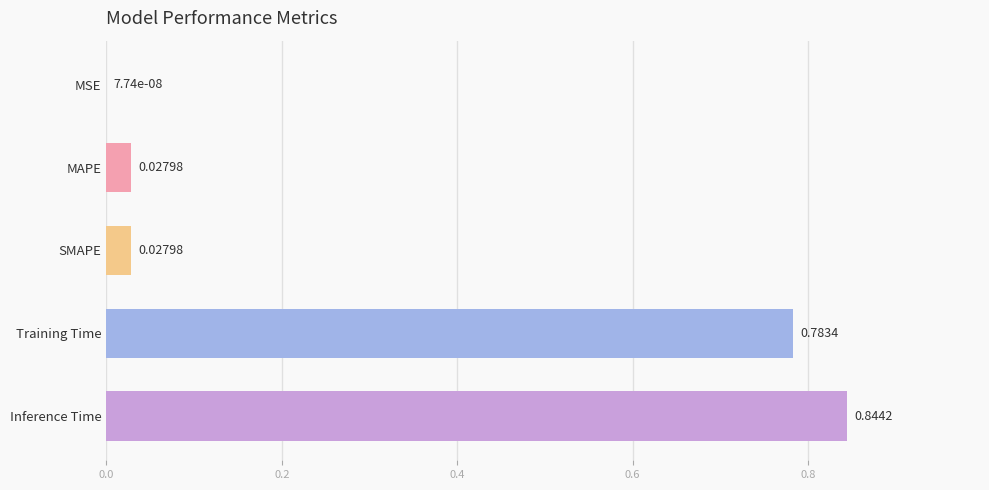

At which category does the chart reach its peak across all series?

Inference Time